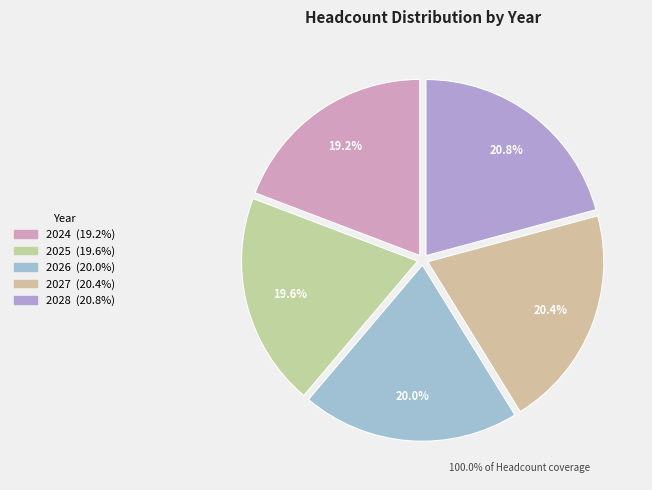

To the nearest percent, what is the difference between the 2025 and 2028 slice percentages?

1%